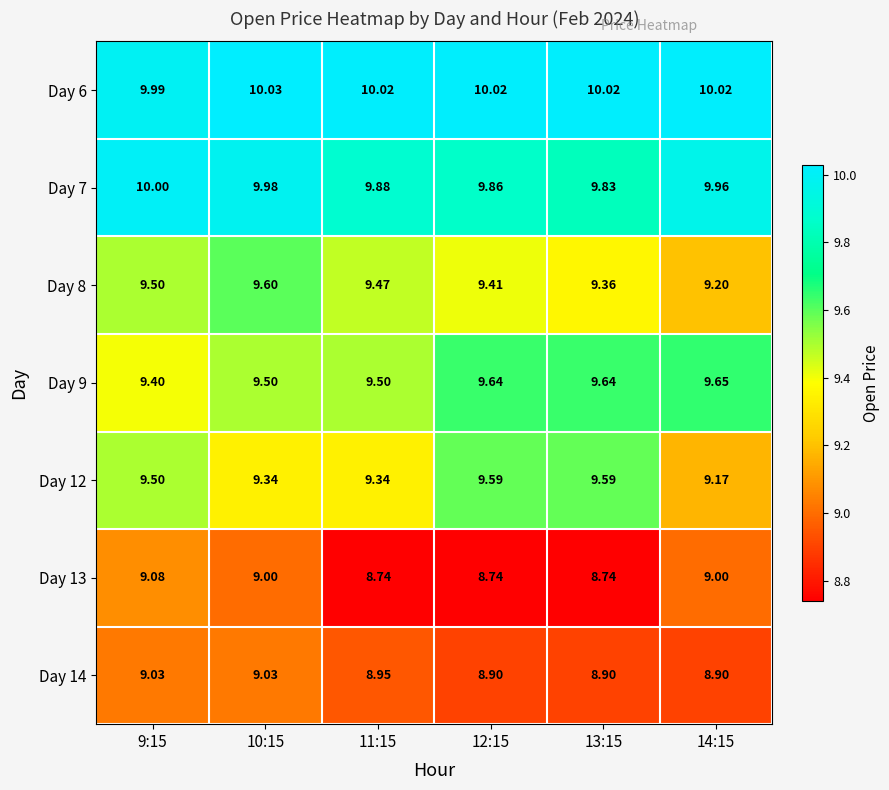

Count the number of data series in this chart.

7